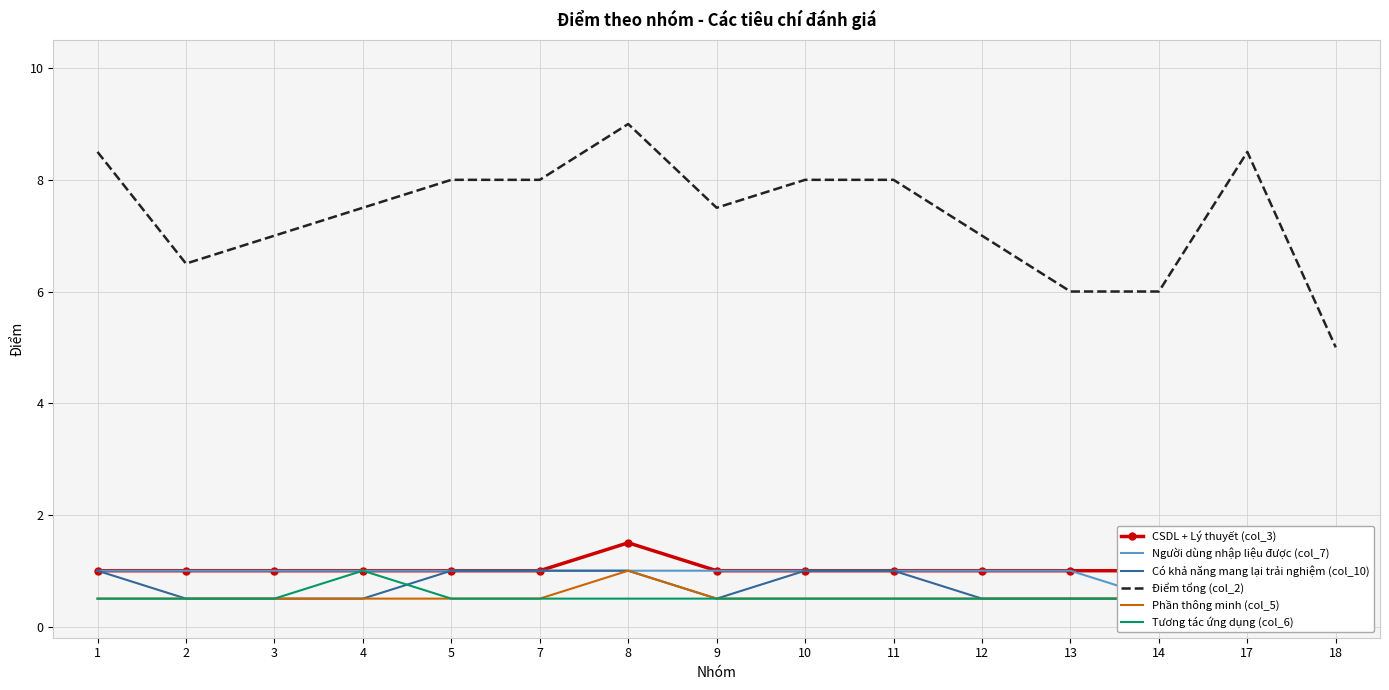

What is the sum of the Tương tác ứng dụng (col_6) values at 13 and 9?

1.0